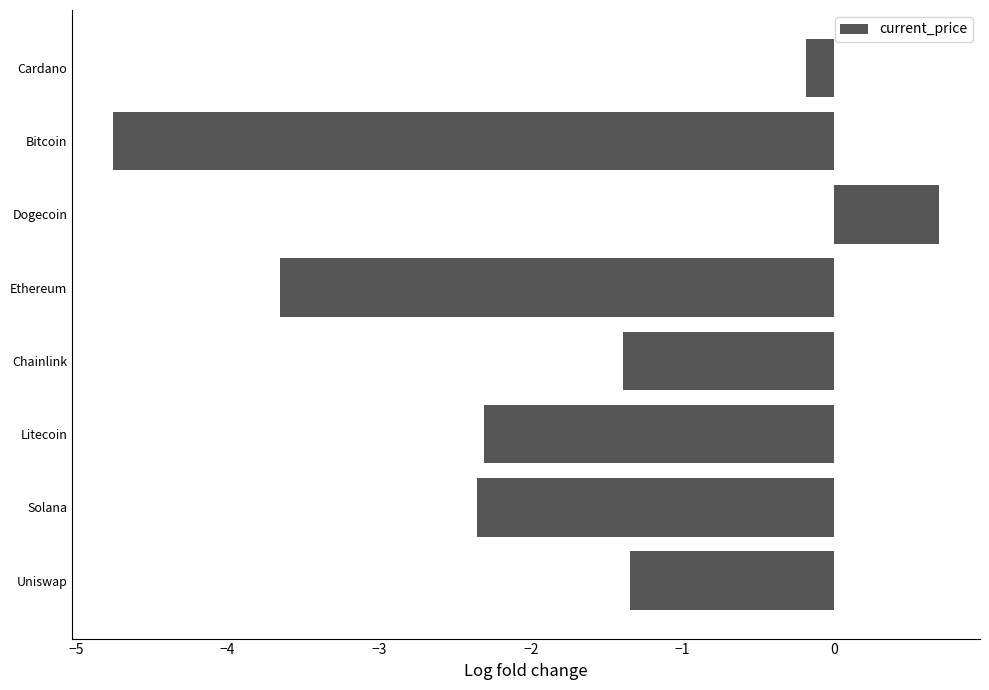

What is the difference between the maximum and minimum values?

5.4